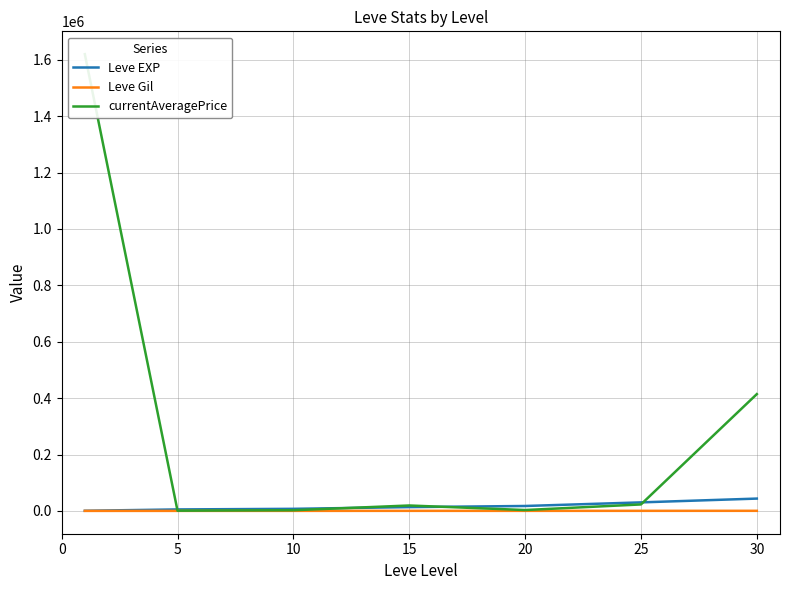

Rank the series at 5 from lowest to highest value.

Leve Gil, currentAveragePrice, Leve EXP